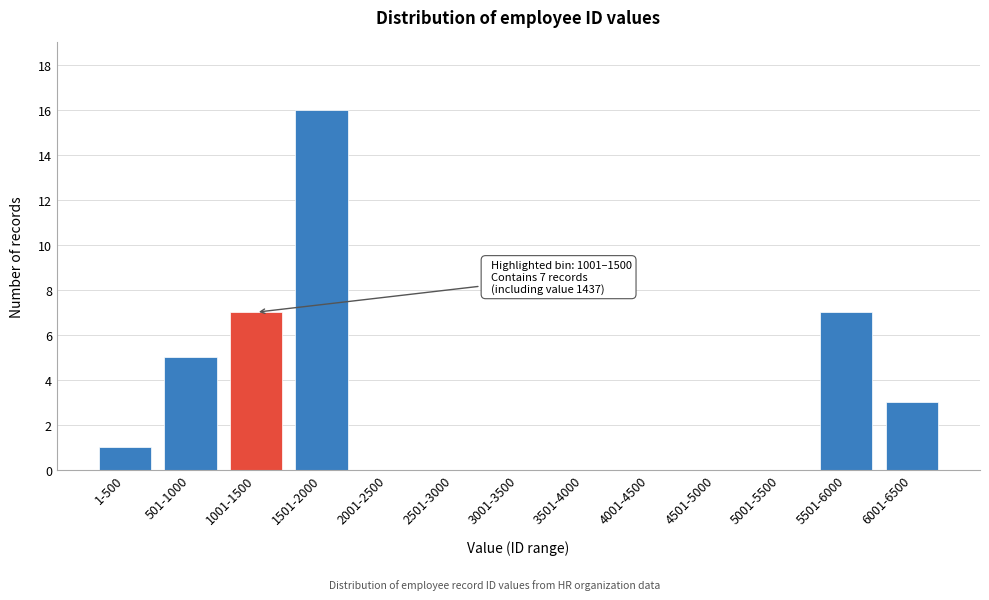

Reading left to right, list all the values displayed in this chart.

1-500=1	501-1000=5	1001-1500=7	1501-2000=16	2001-2500=0	2501-3000=0	3001-3500=0	3501-4000=0	4001-4500=0	4501-5000=0	5001-5500=0	5501-6000=7	6001-6500=3